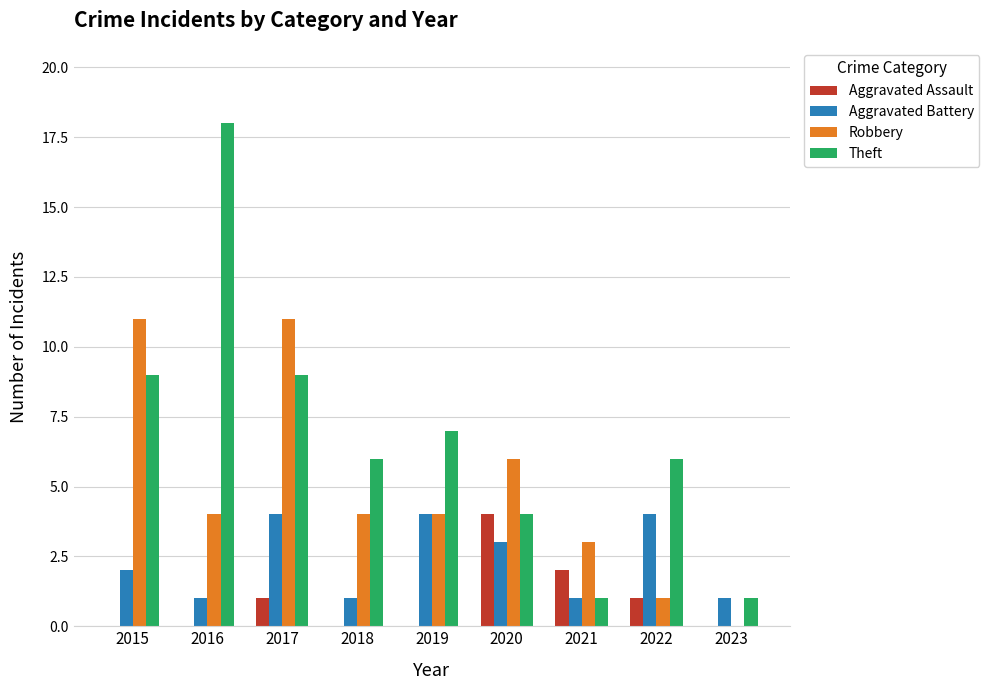

Is the value of Aggravated Assault at 2016 greater than the value of Theft at 2021?

No